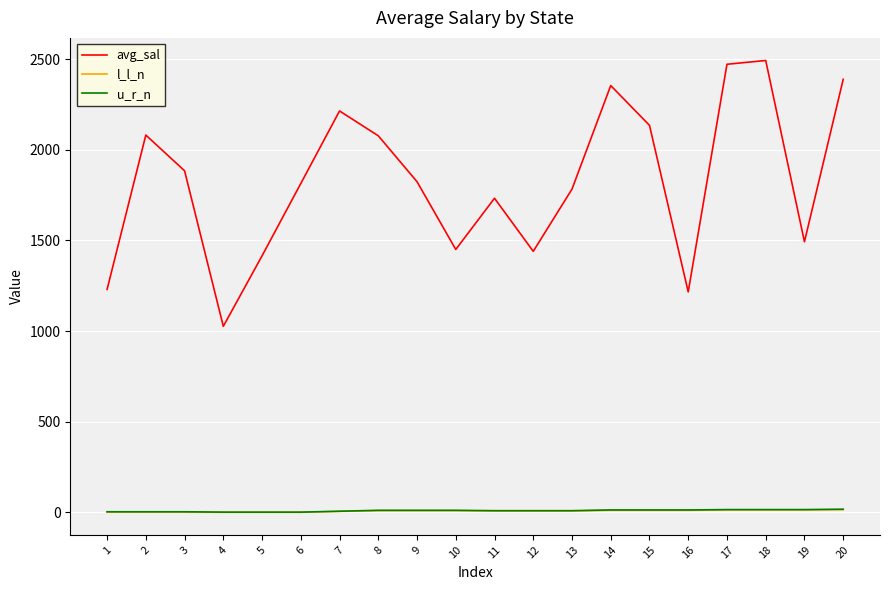

Is this an area chart (filled region under the line)?

No